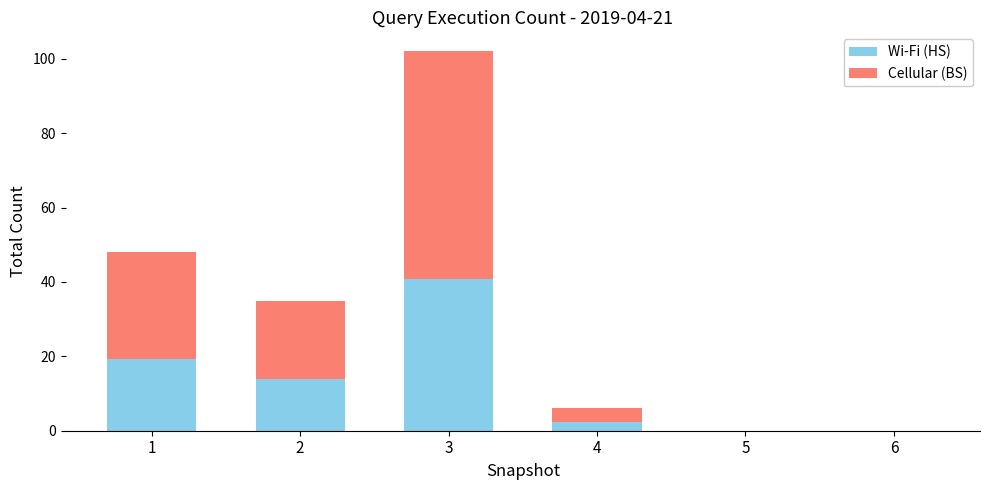

At which category is the sum across all series the highest?

3